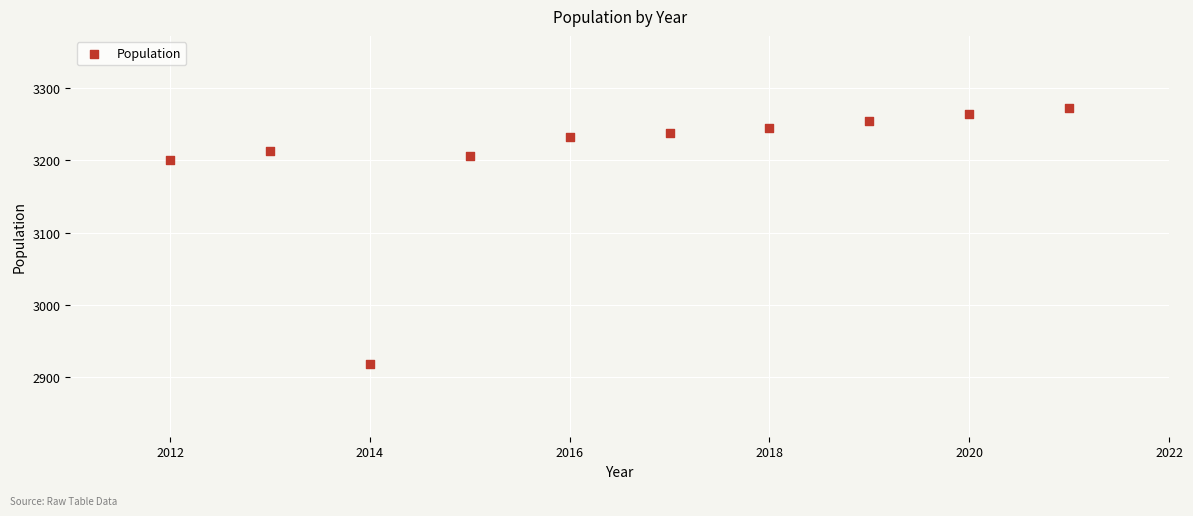

What is the average Y value?

3204